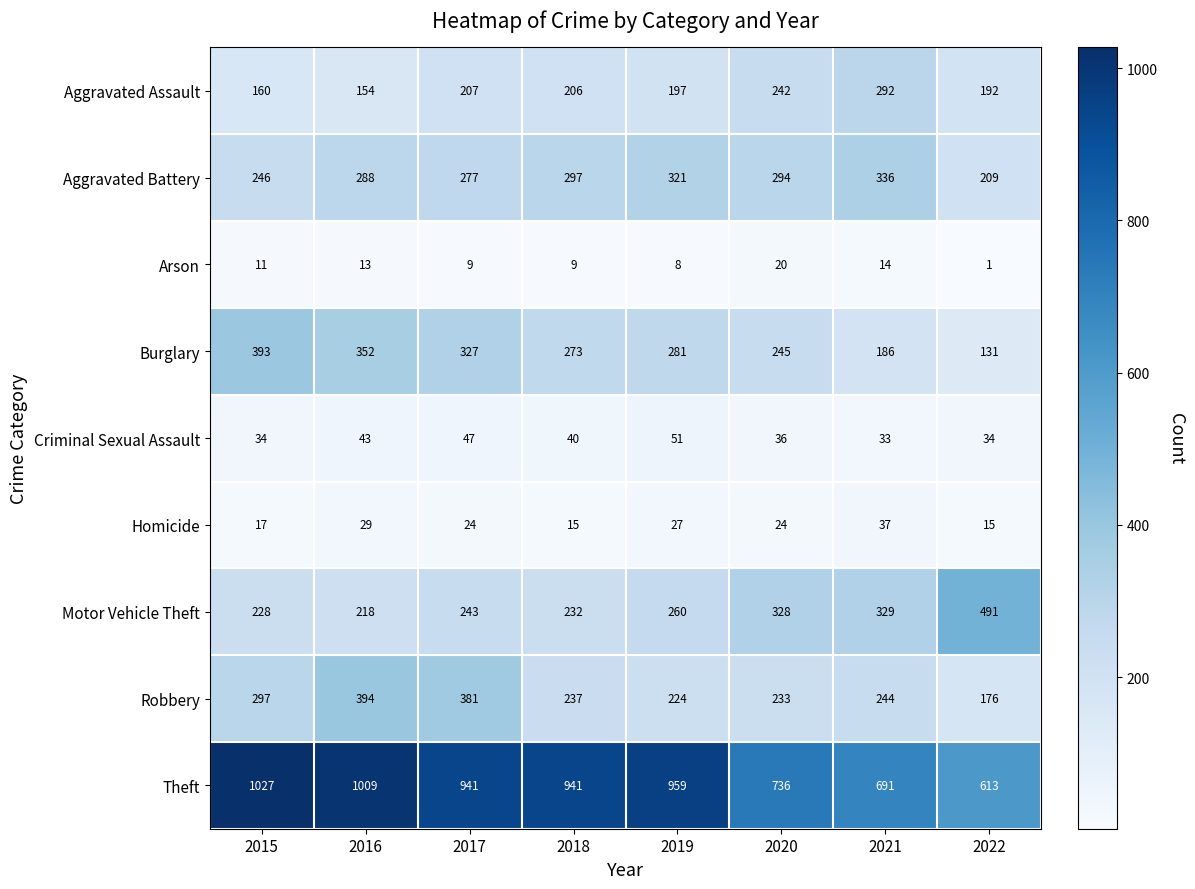

Which label corresponds to the largest value in the chart?

2015